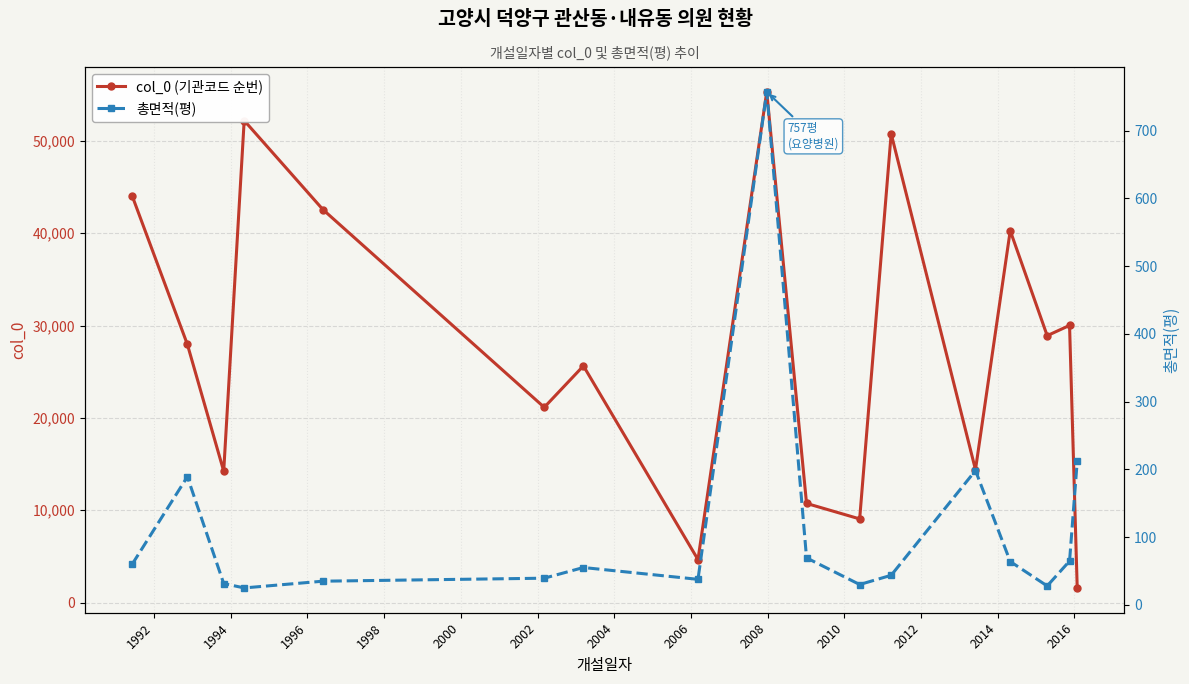

What is the greatest value displayed?

55312.0